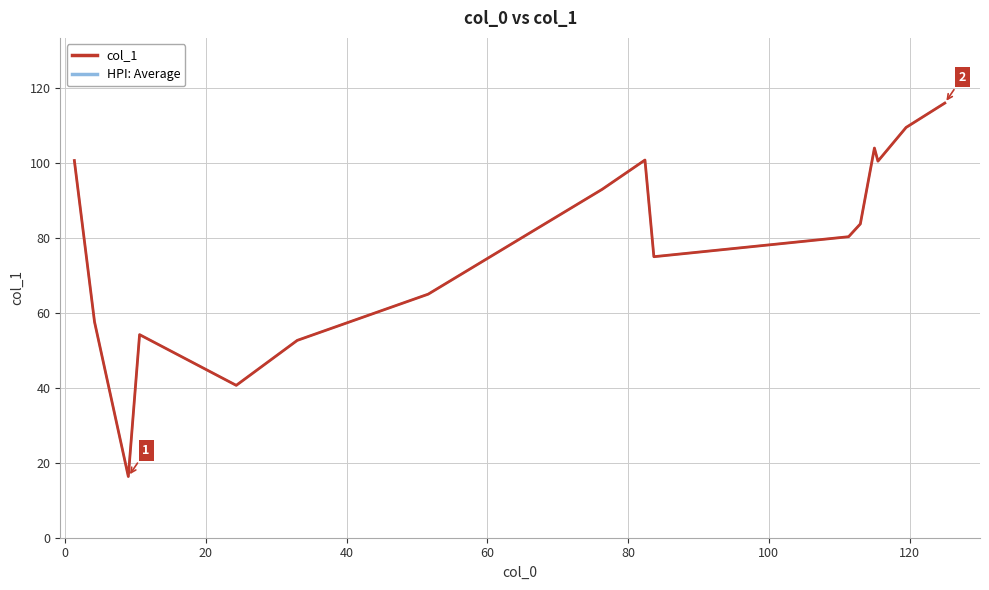

Where is the first local minimum for HPI: Average?

20